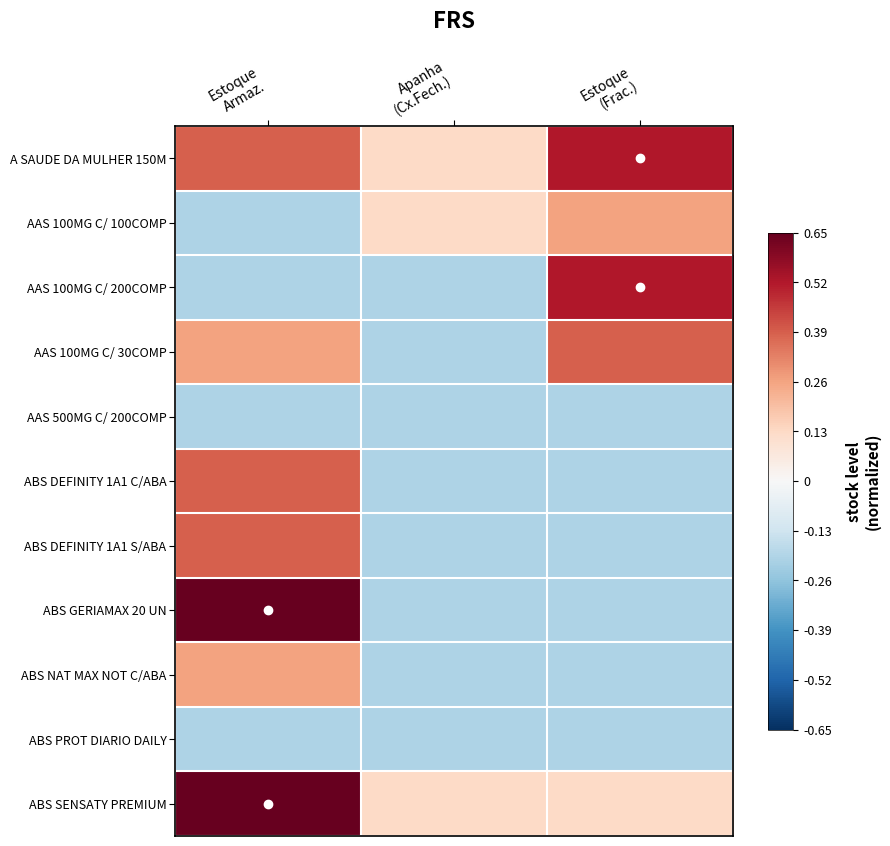

Which series has the largest total across all categories?

A SAUDE DA MULHER 150M